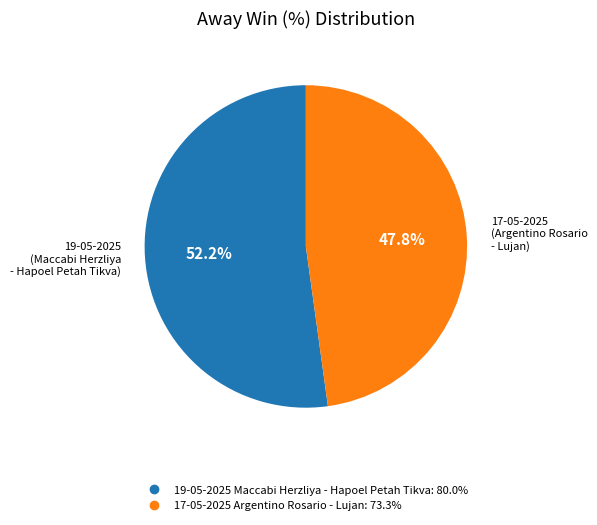

Is there any slice that represents more than half of the pie?

Yes